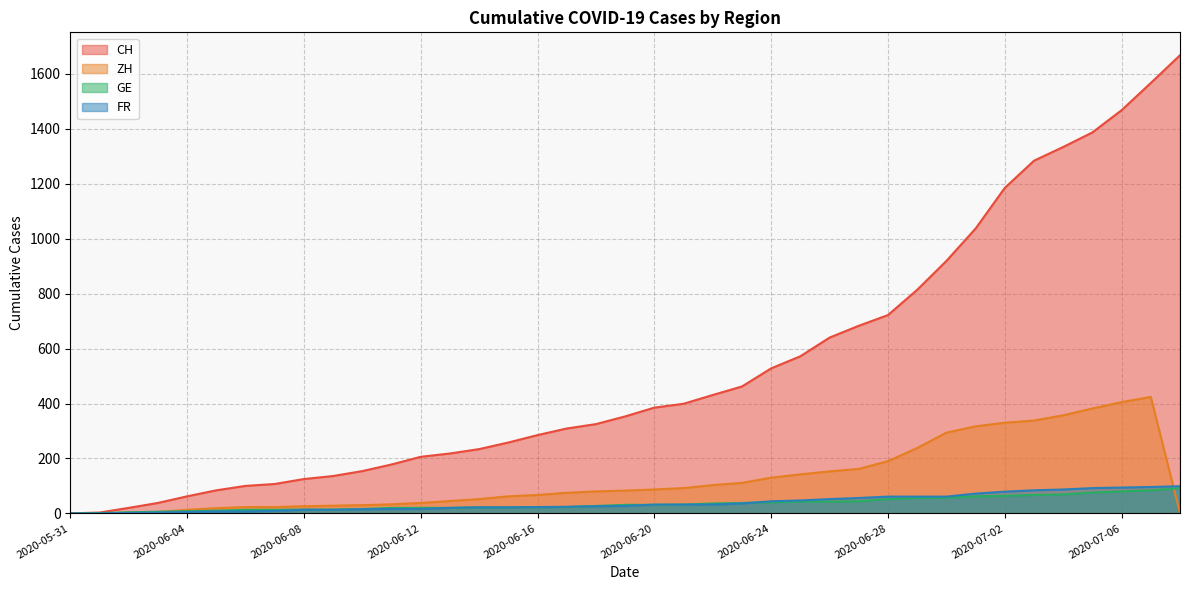

Rank the series by their average value, from highest to lowest.

ZH, GE